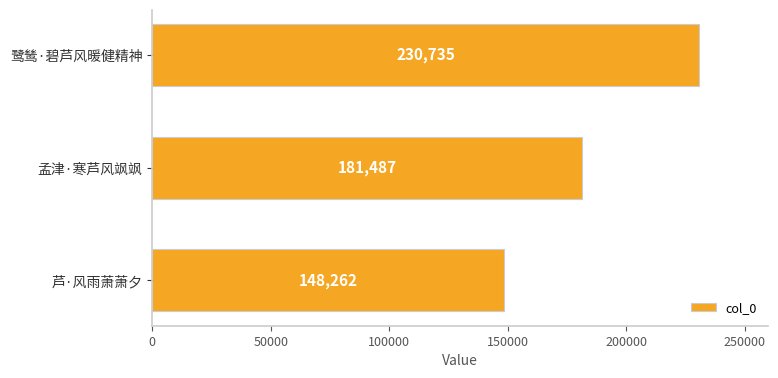

How many series are shown in this chart?

1